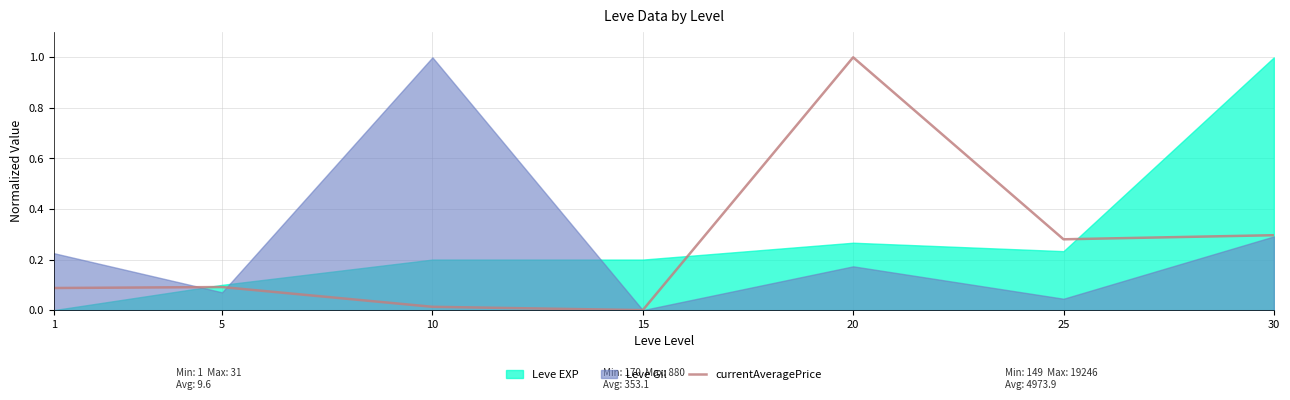

What is the greatest value displayed?

1.0